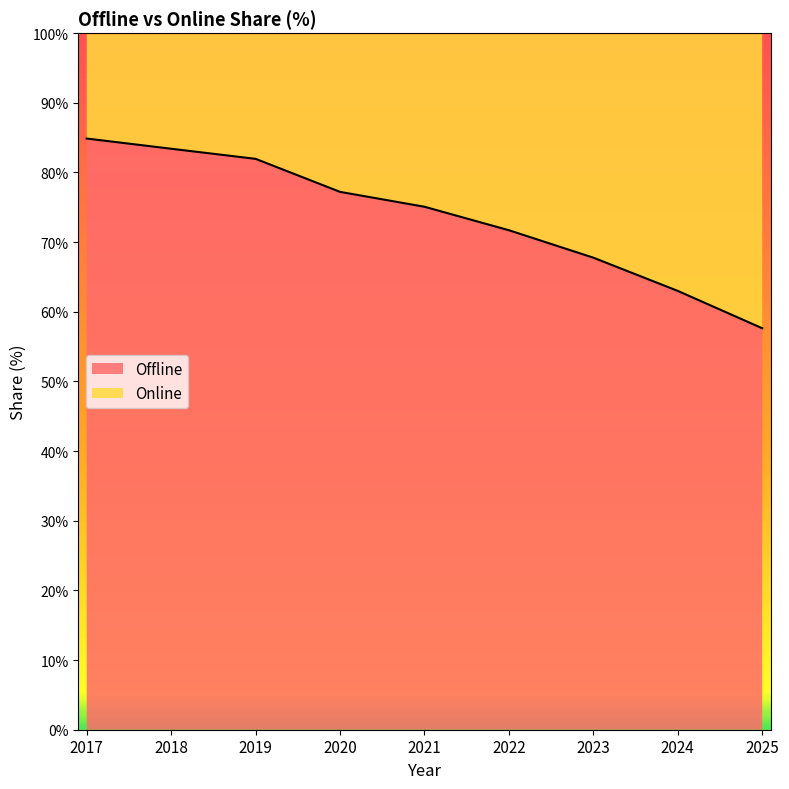

Approximately how many times larger is the value at 2018 compared to 2019?

1.0